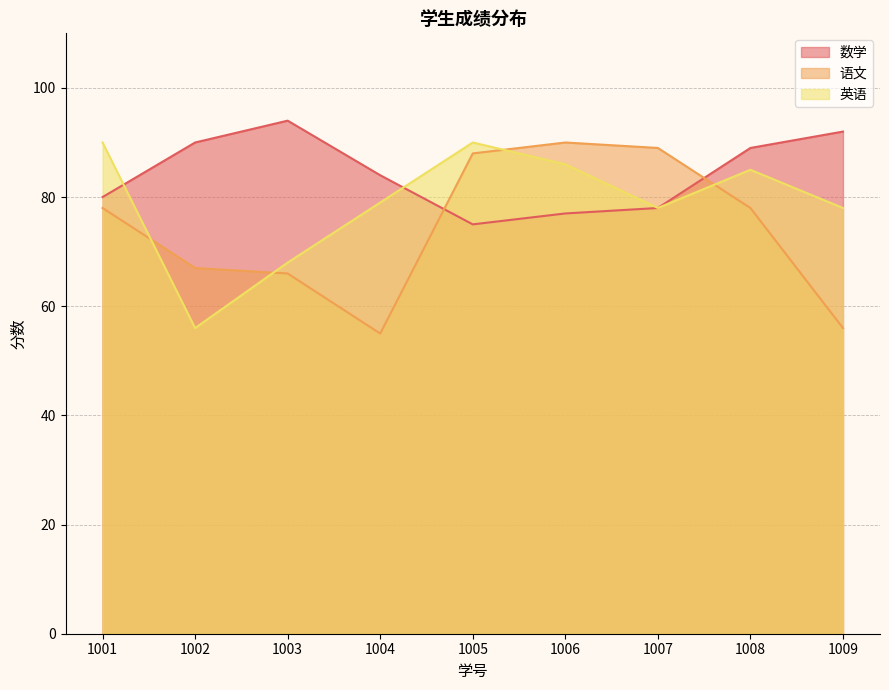

The value of 数学 at 1009 is 163. True or false?

False